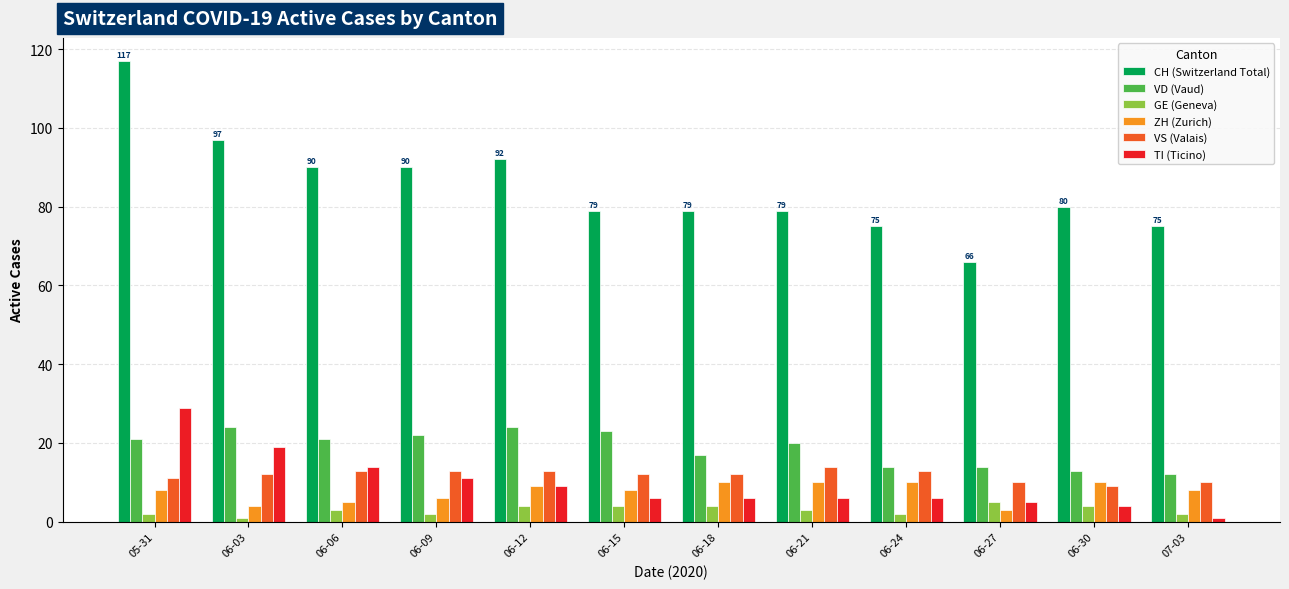

At 06-06, list the series in order from smallest to largest.

GE (Geneva), ZH (Zurich), VS (Valais), TI (Ticino), VD (Vaud), CH (Switzerland Total)